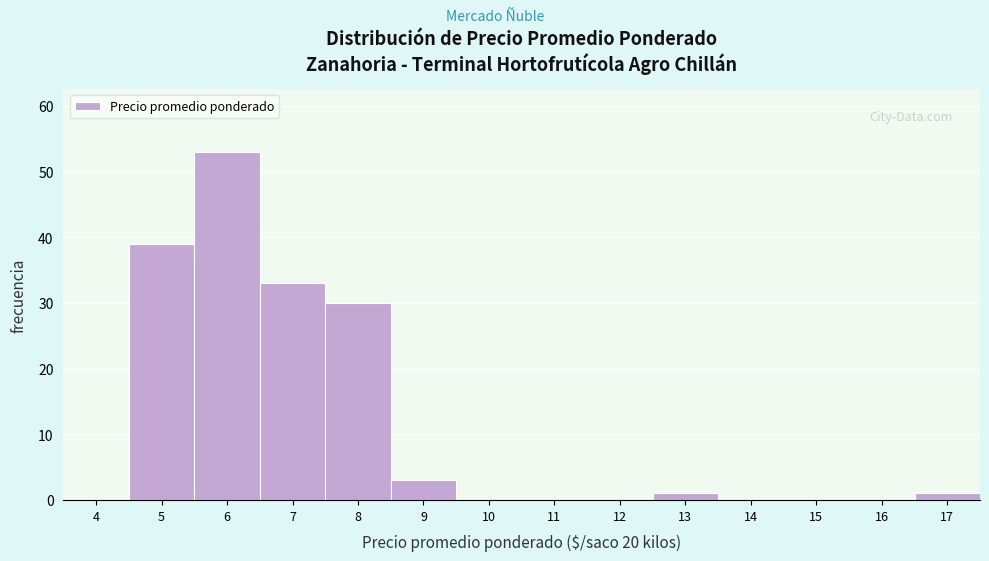

Reading right to left, transcribe all the data shown in this chart.

17=1	16=0	15=0	14=0	13=1	12=0	11=0	10=0	9=3	8=30	7=33	6=53	5=39	4=0